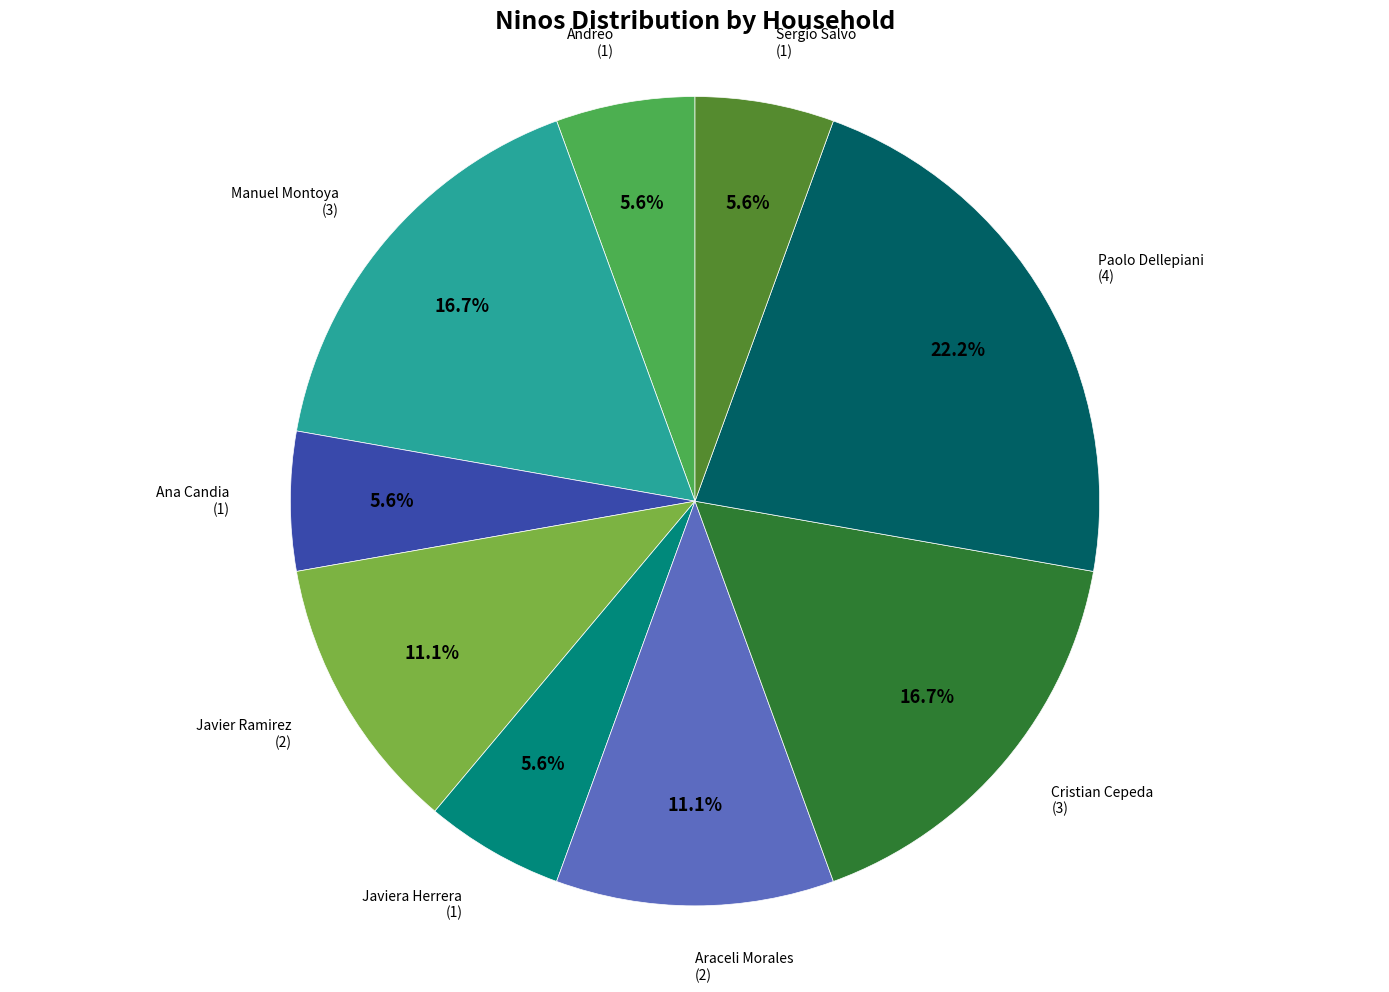

Is there any slice that represents more than half of the pie?

No